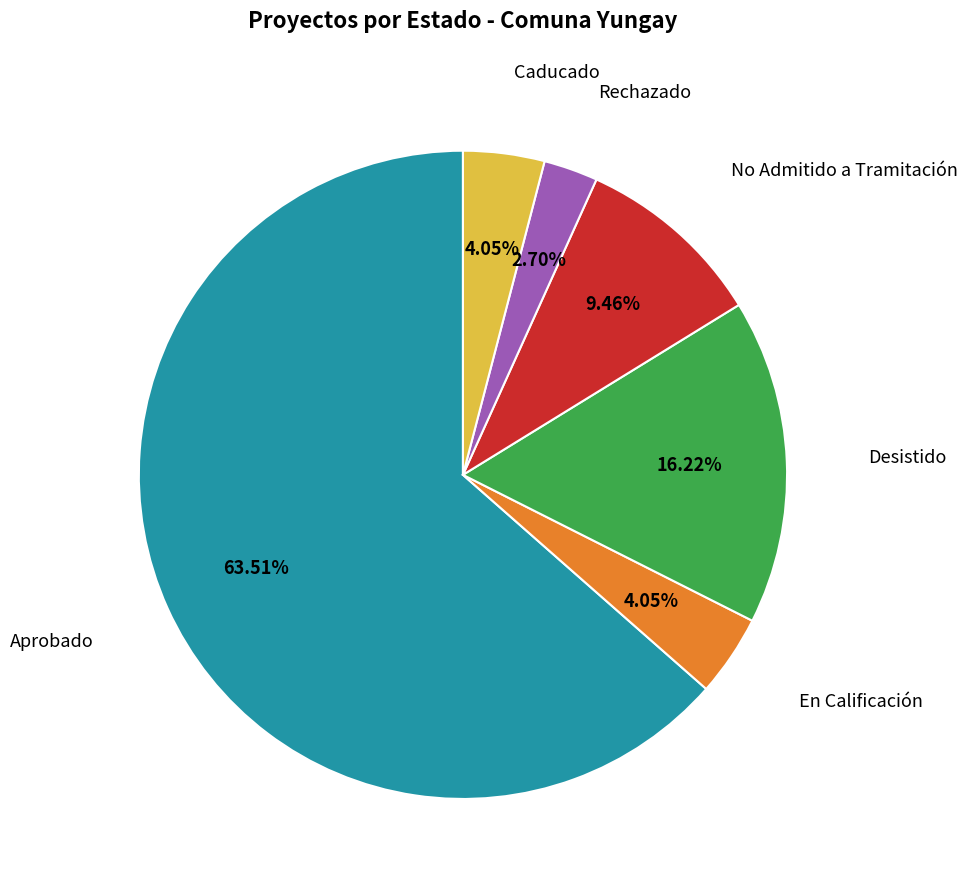

Does any single category account for the majority?

Yes